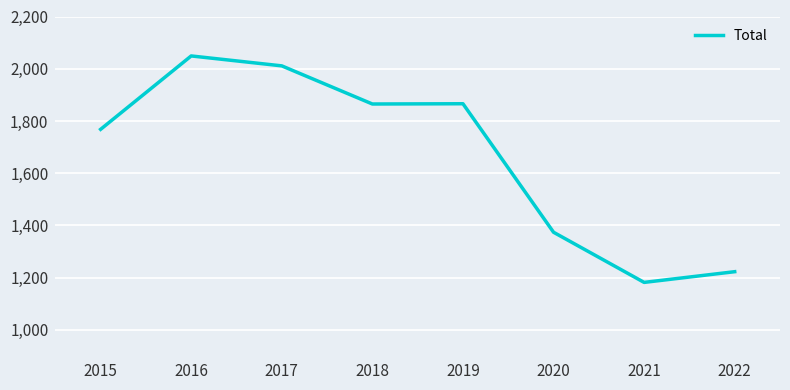

The chart shows a value of 1768 at 2015. True or false?

True